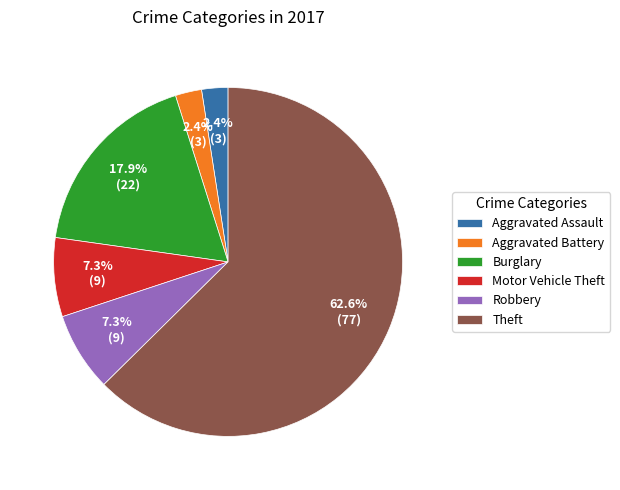

The Aggravated Assault slice represents 2% of the pie. True or false?

True